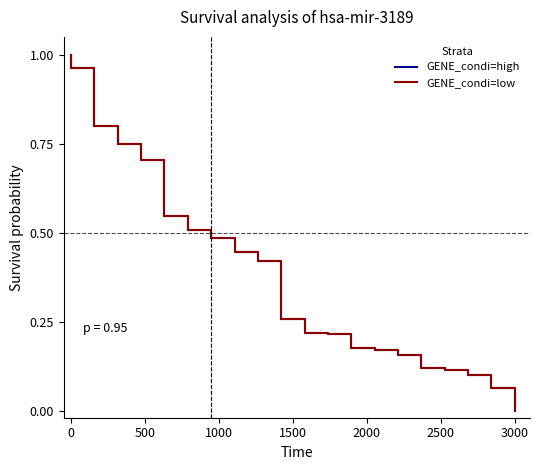

The value of GENE_condi=low at 2000 is 1.0. True or false?

False